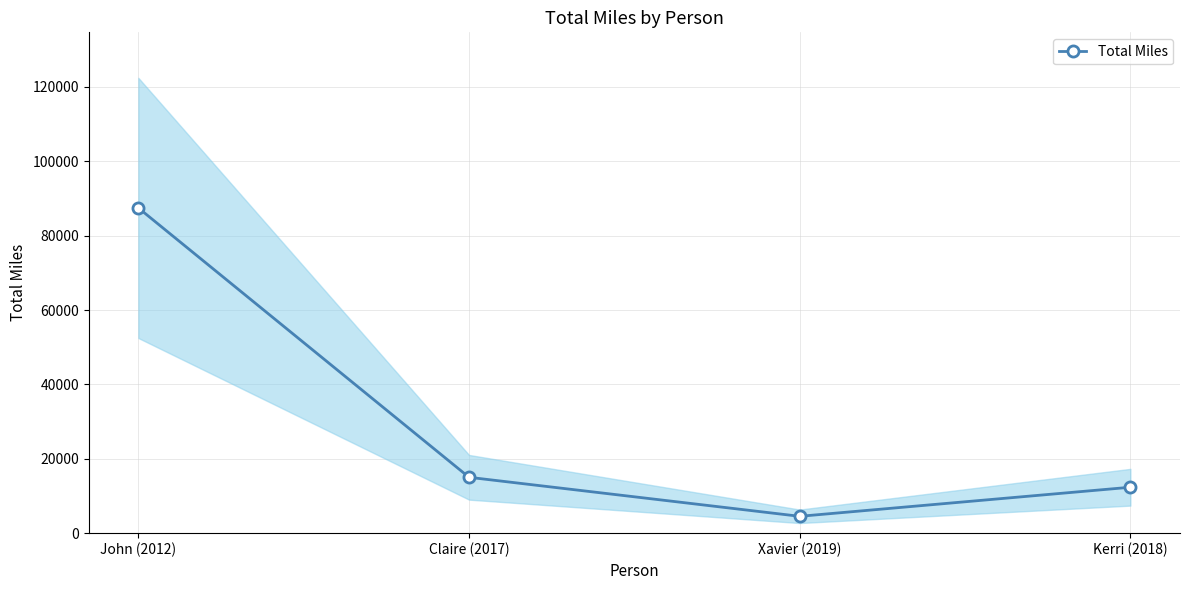

How many points are lower than both their immediate neighbors (excluding endpoints)?

1